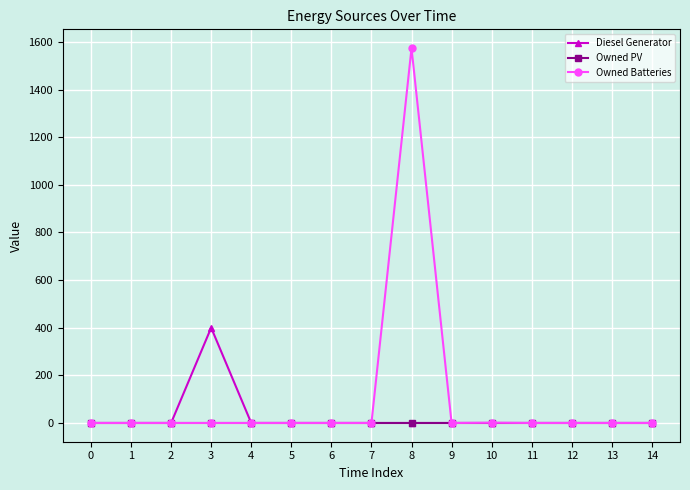

The value of Owned Batteries at 9 is 0. True or false?

True